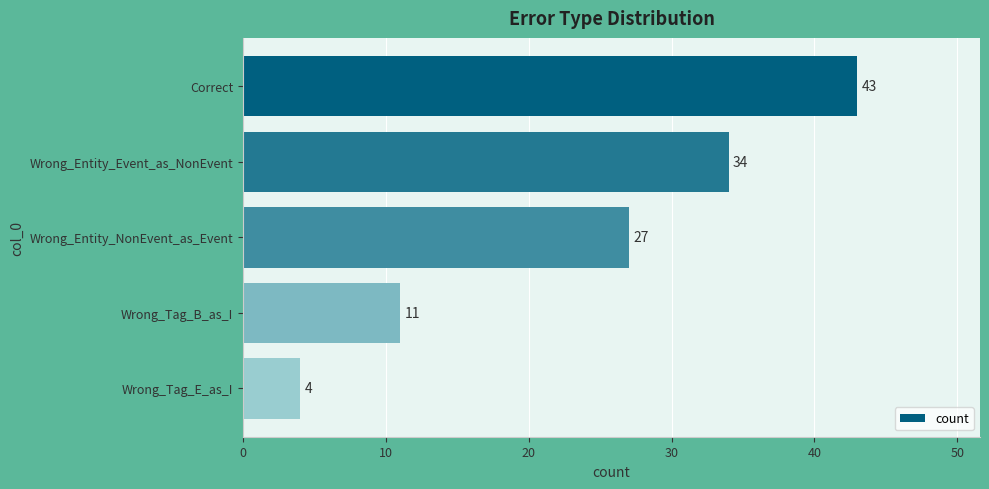

List the labels in order of value, largest first.

Correct, Wrong_Entity_Event_as_NonEvent, Wrong_Entity_NonEvent_as_Event, Wrong_Tag_B_as_I, Wrong_Tag_E_as_I